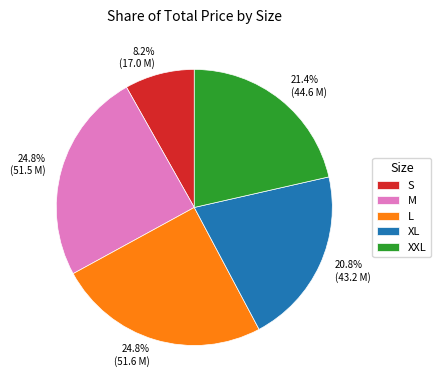

Which category has the smallest portion of the pie?

S